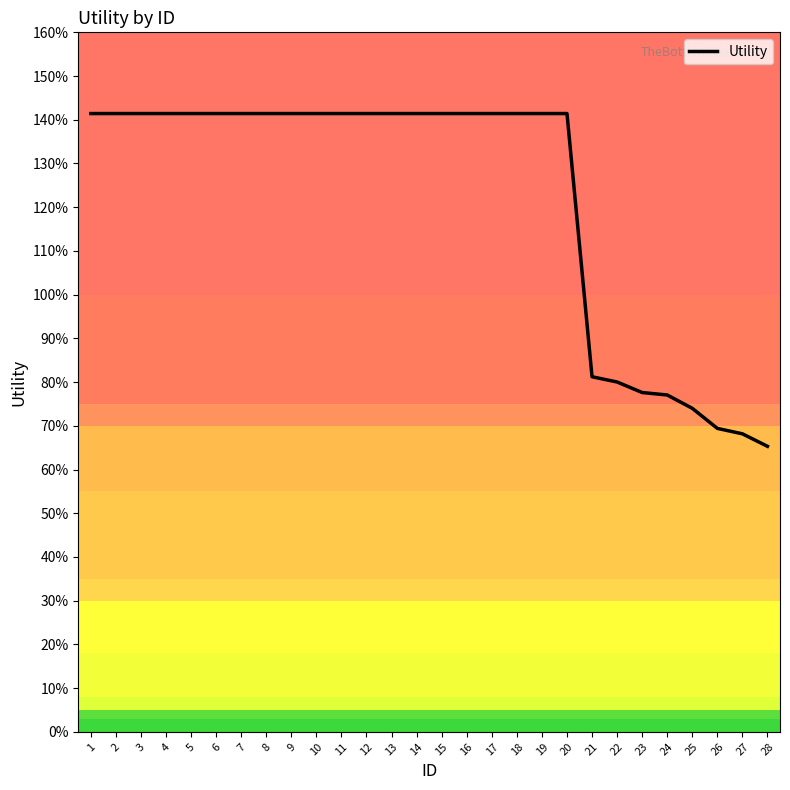

What is the smallest value displayed?

0.7